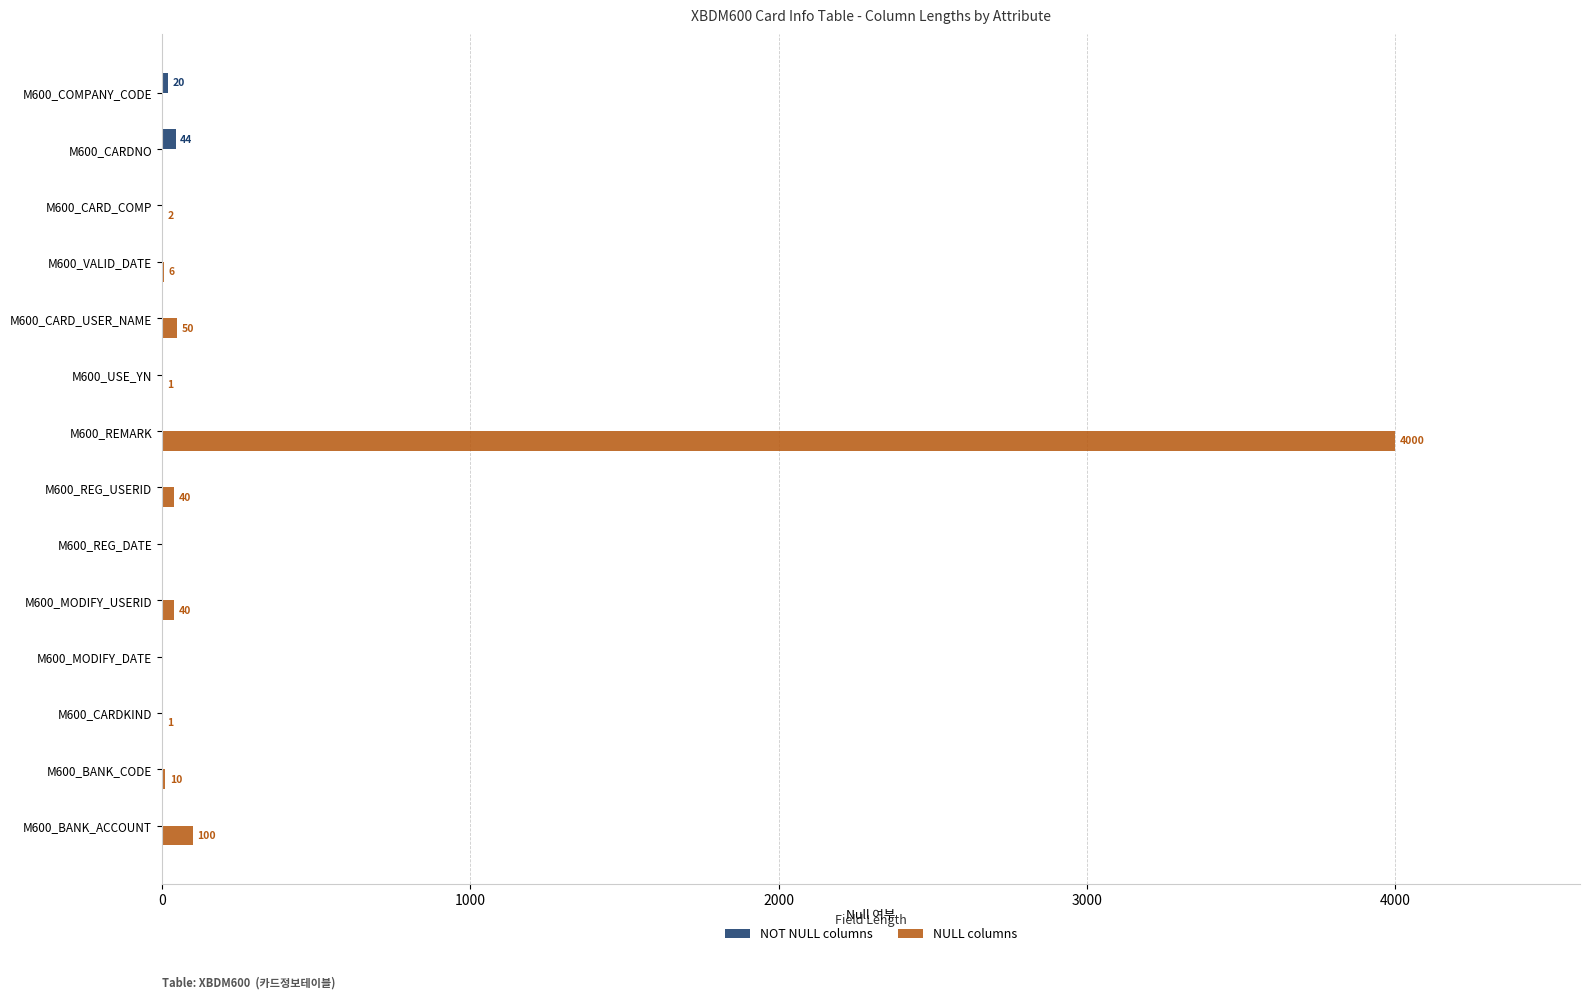

The NULL columns series shows -2716 at M600_MODIFY_DATE. True or false?

False